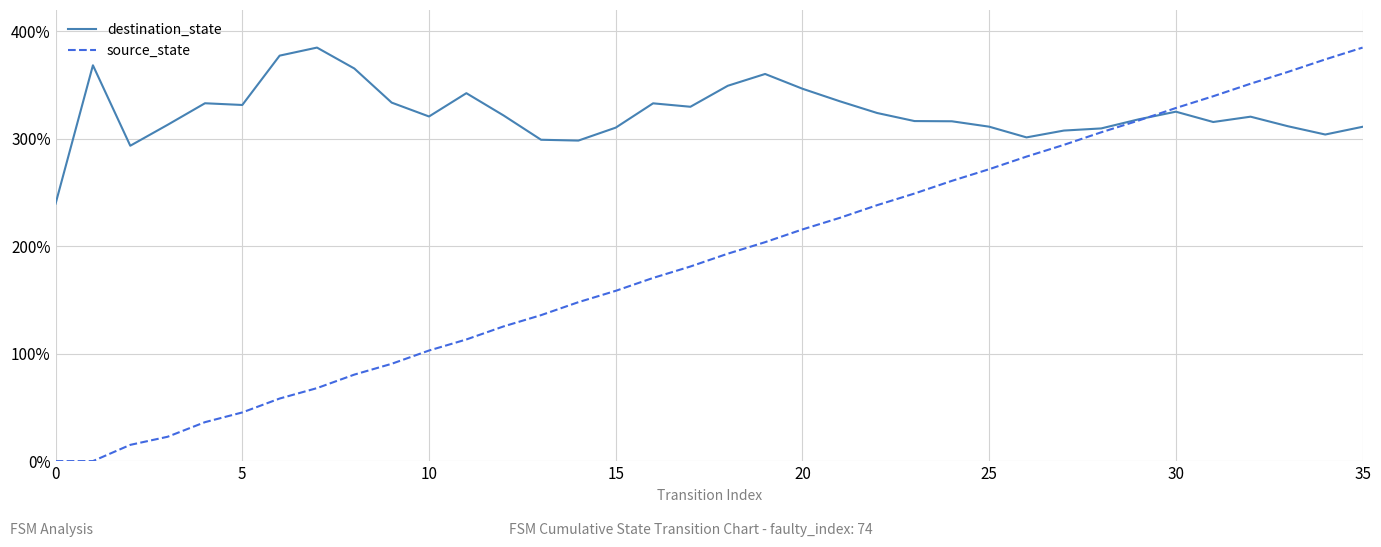

Which series ends up on top after the final intersection of destination_state and source_state?

source_state